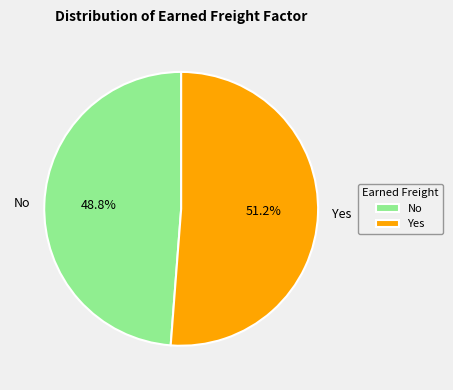

Between Yes and No, which is larger?

Yes